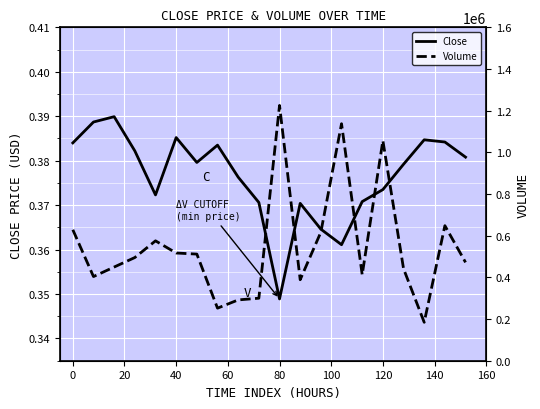

How many series are shown in this chart?

2